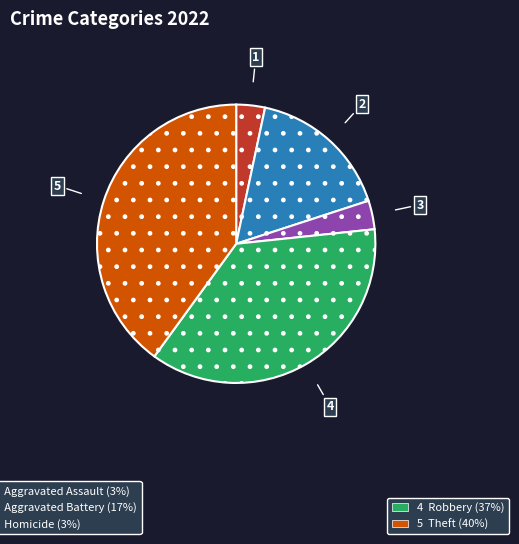

Is there any slice that represents more than half of the pie?

No